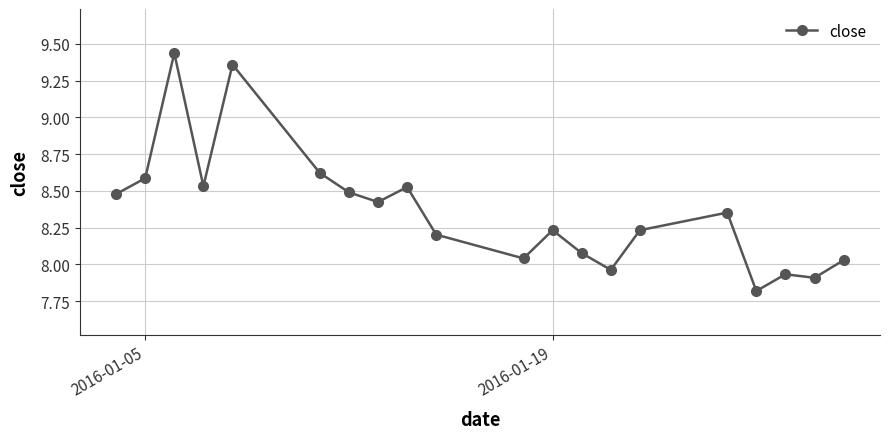

What is the minimum value shown in the chart?

7.8